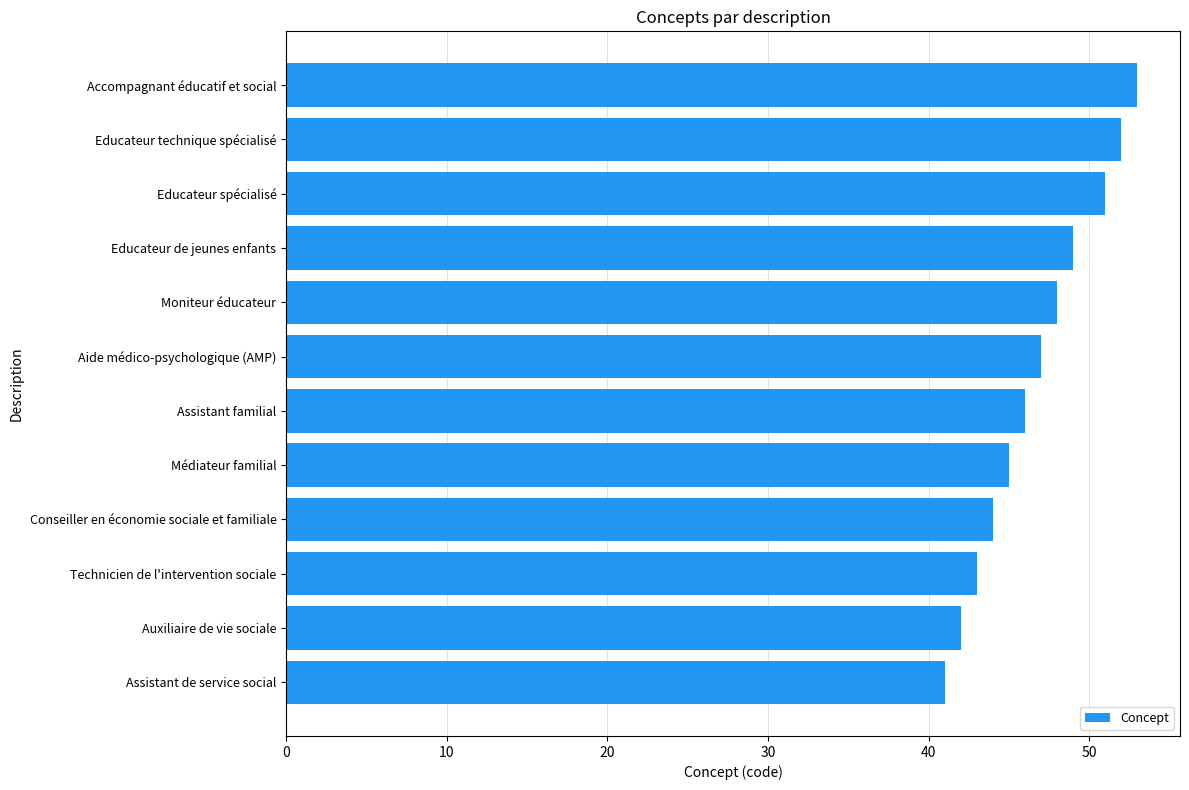

The chart shows a value of 52 at Educateur technique spécialisé. True or false?

True